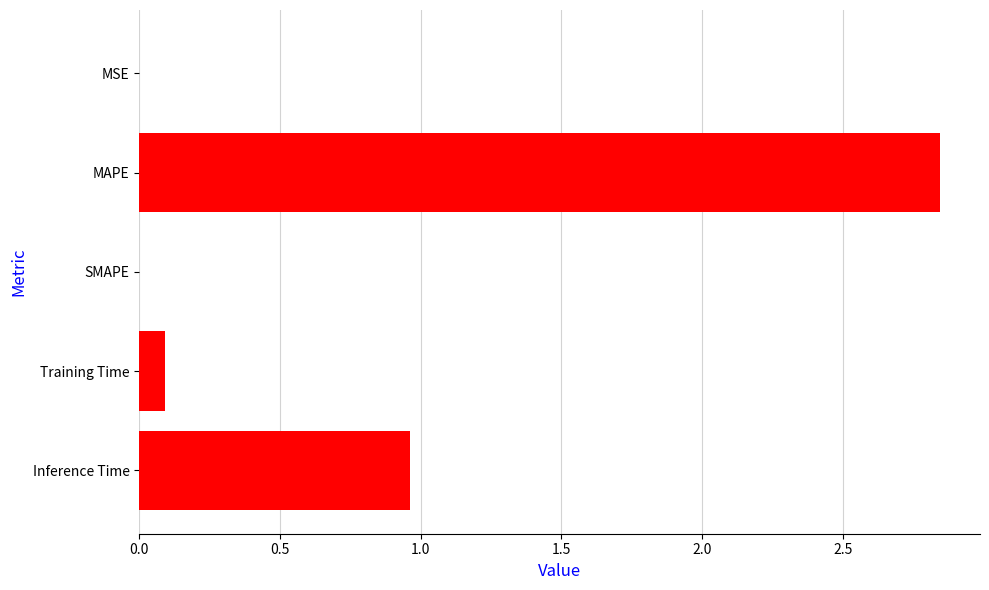

What is the sum of the values at Training Time and Inference Time?

1.1